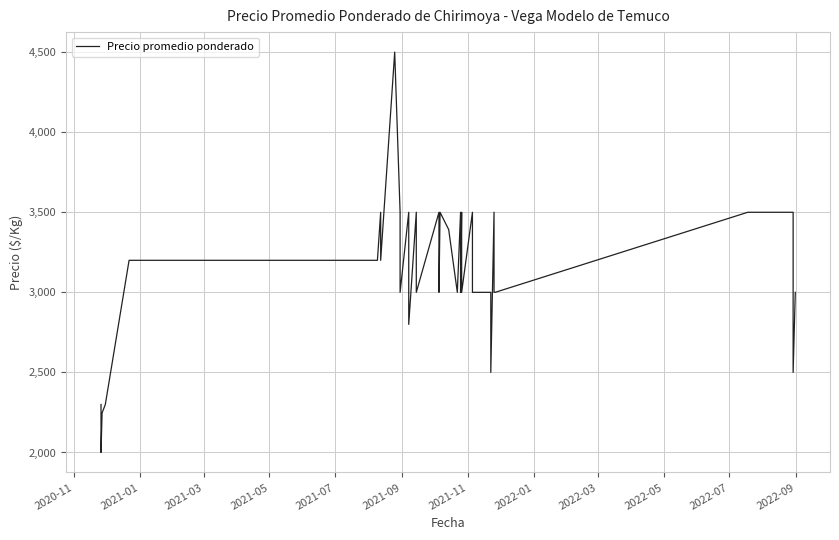

Count the number of categories in the chart.

40